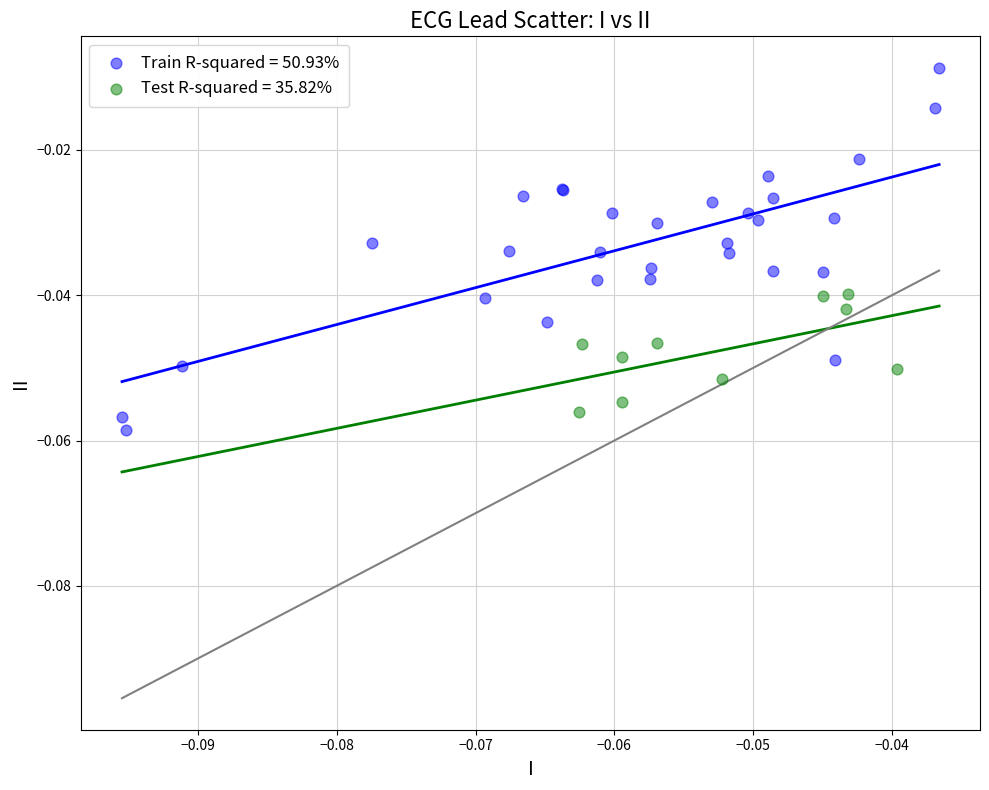

Which series reaches the maximum Y coordinate?

Train R-squared = 50.93%